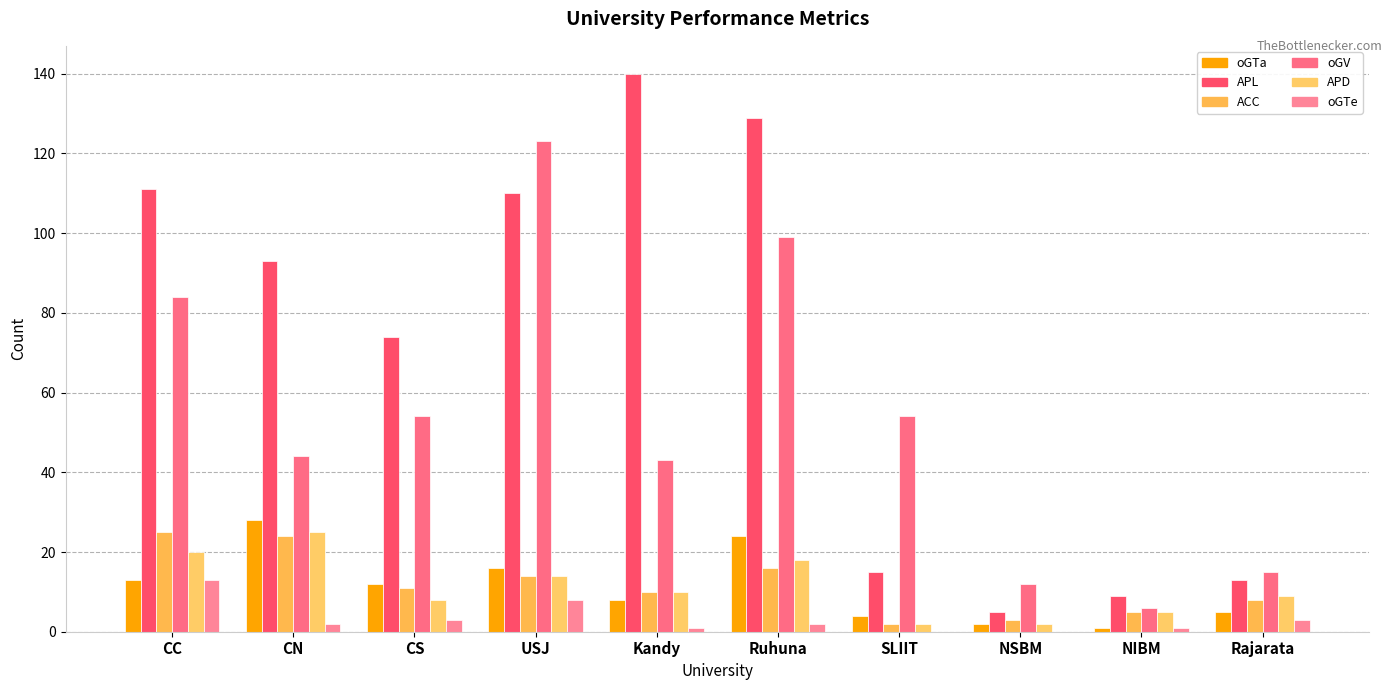

What is the difference between the maximum and minimum values in the oGTe series?

13